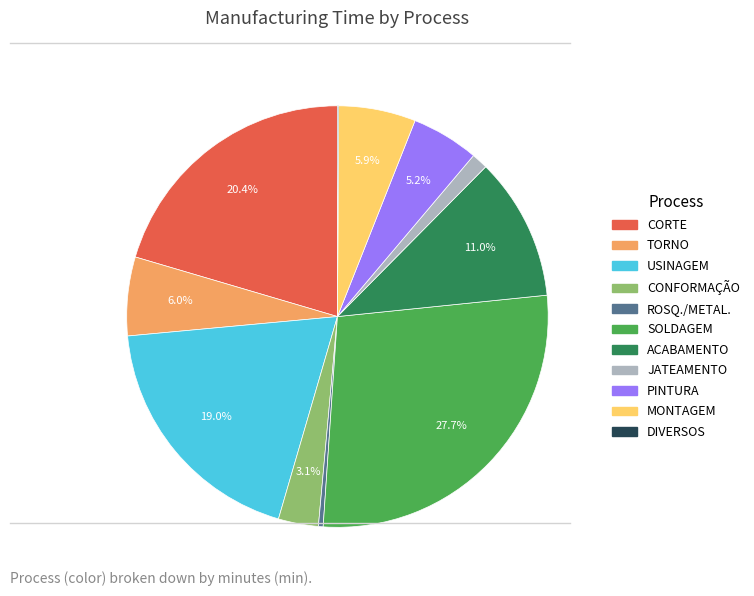

Does any single category account for the majority?

No